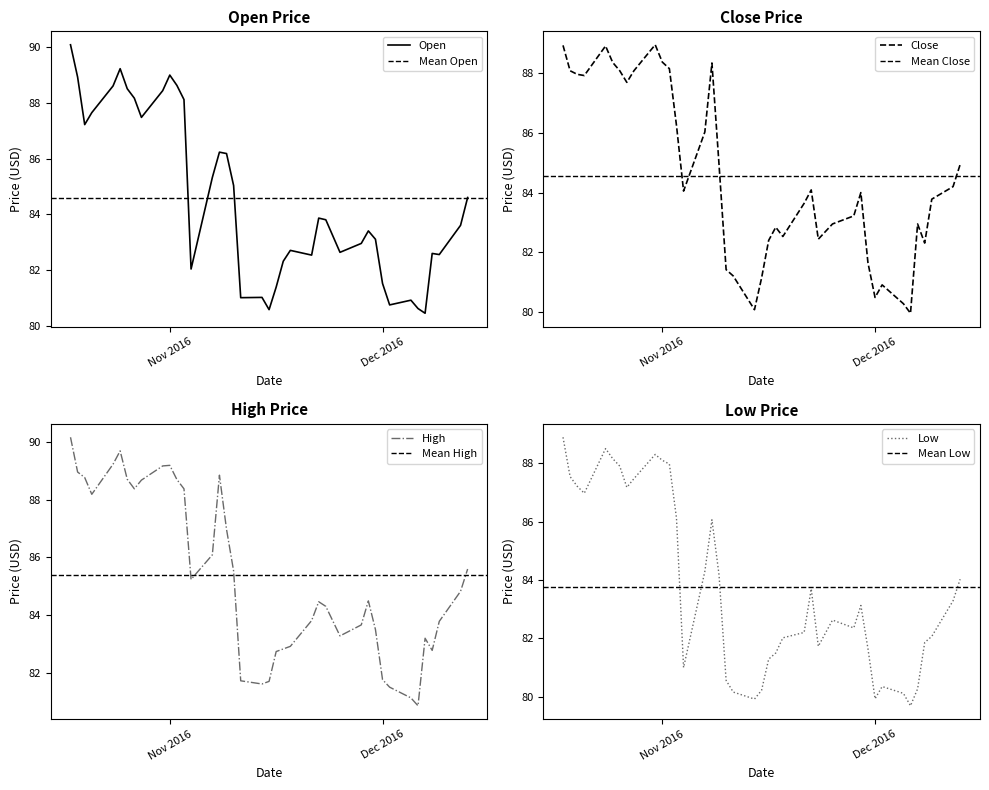

How many interior local valleys does the Low series have?

8